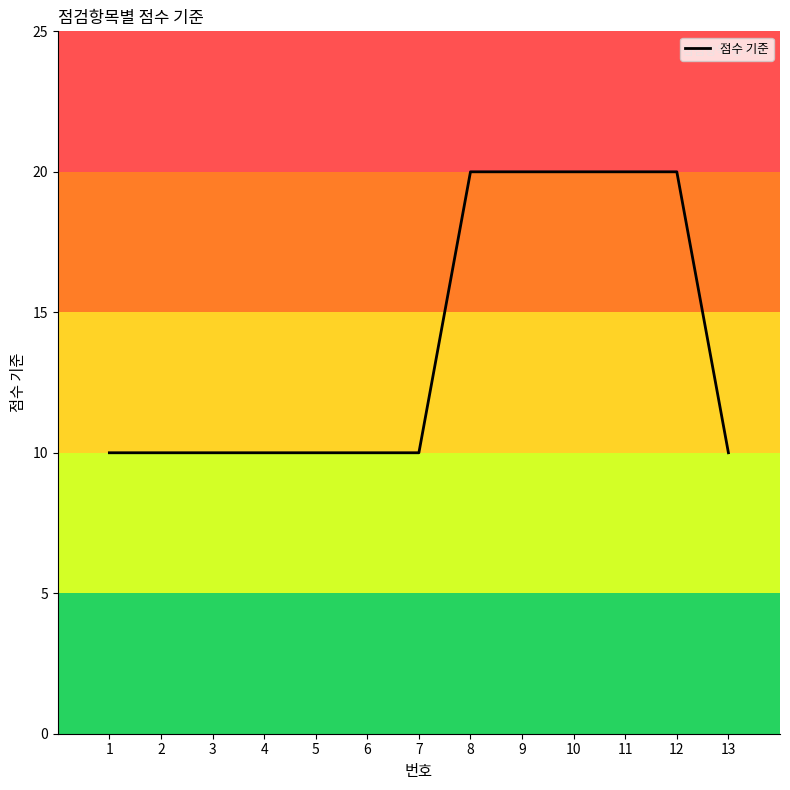

Approximately how many times larger is the value at 4 compared to 8?

0.5